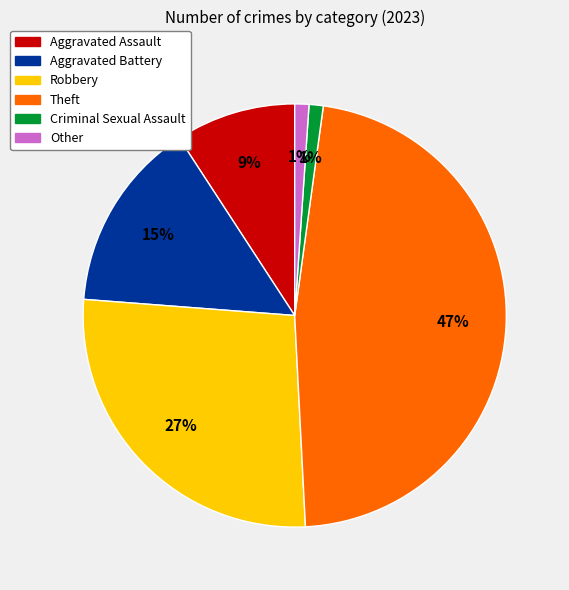

What percentage is the Aggravated Assault slice, to the nearest percent?

9%